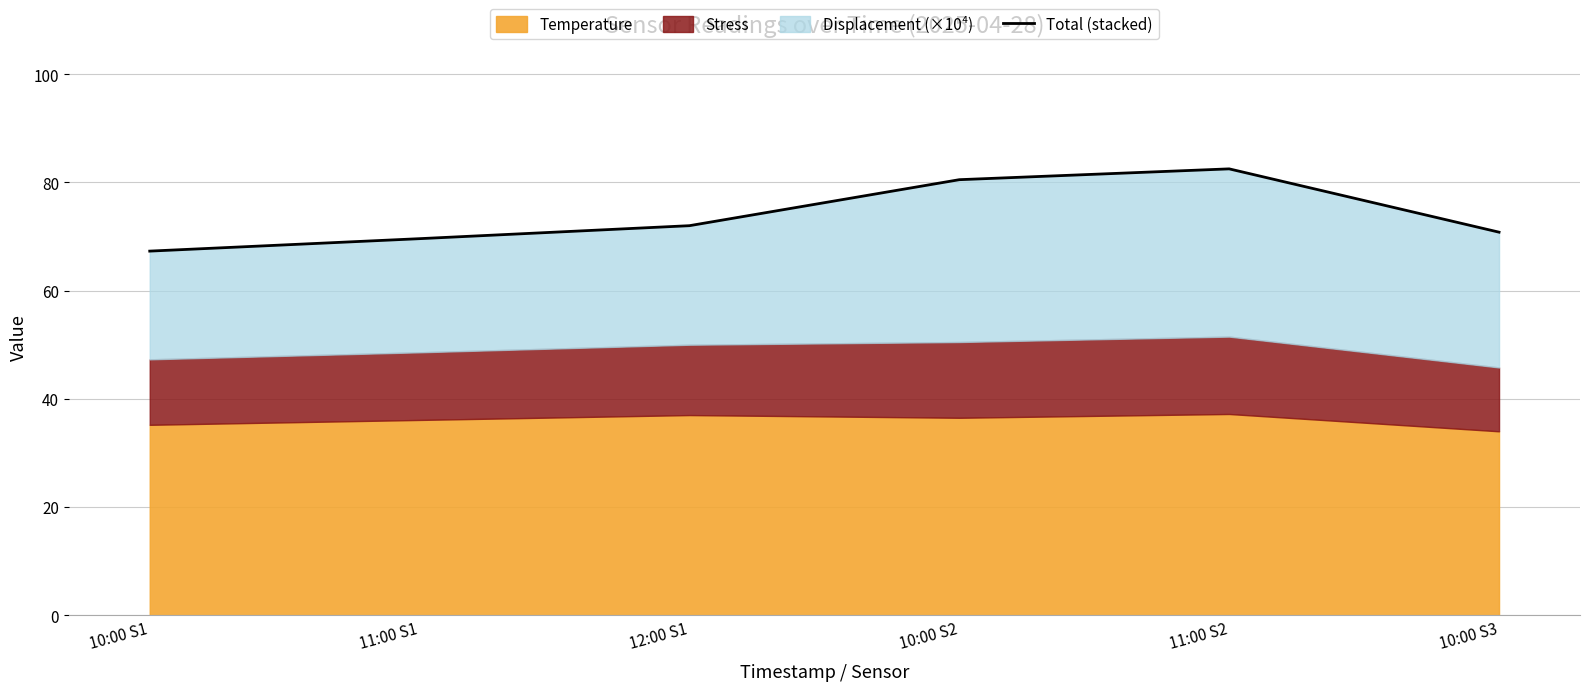

Reading left to right, list all the values displayed in this chart.

10:00 S1=67.3	11:00 S1=69.6	12:00 S1=72.0	10:00 S2=80.5	11:00 S2=82.5	10:00 S3=70.8